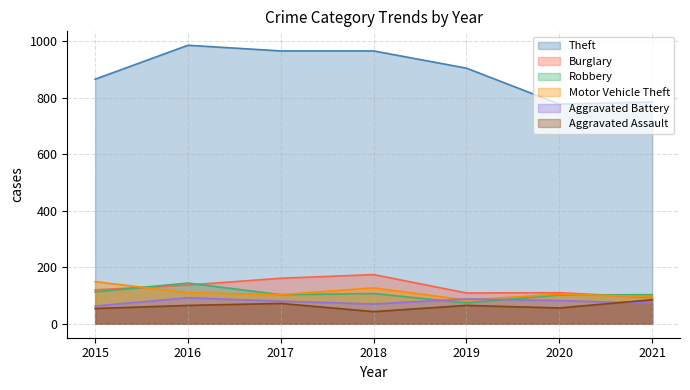

Reading right to left, list all the values displayed in this chart.

Theft: 2021=784	2020=777	2019=904	2018=965	2017=965	2016=985	2015=865
Burglary: 2021=93	2020=110	2019=109	2018=174	2017=161	2016=137	2015=120
Robbery: 2021=103	2020=102	2019=74	2018=107	2017=103	2016=144	2015=113
Motor Vehicle Theft: 2021=96	2020=105	2019=84	2018=127	2017=103	2016=110	2015=149
Aggravated Battery: 2021=73	2020=82	2019=88	2018=70	2017=80	2016=92	2015=63
Aggravated Assault: 2021=85	2020=56	2019=65	2018=43	2017=72	2016=65	2015=54